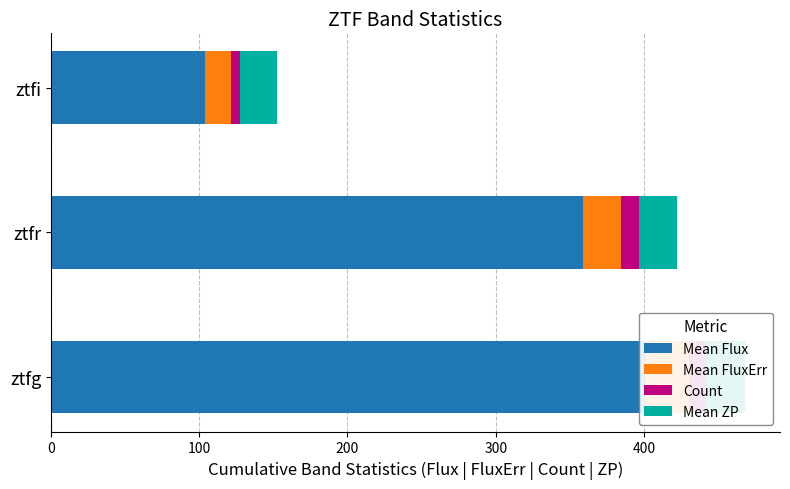

What are all the series names shown in the legend?

Mean Flux, Mean FluxErr, Count, Mean ZP